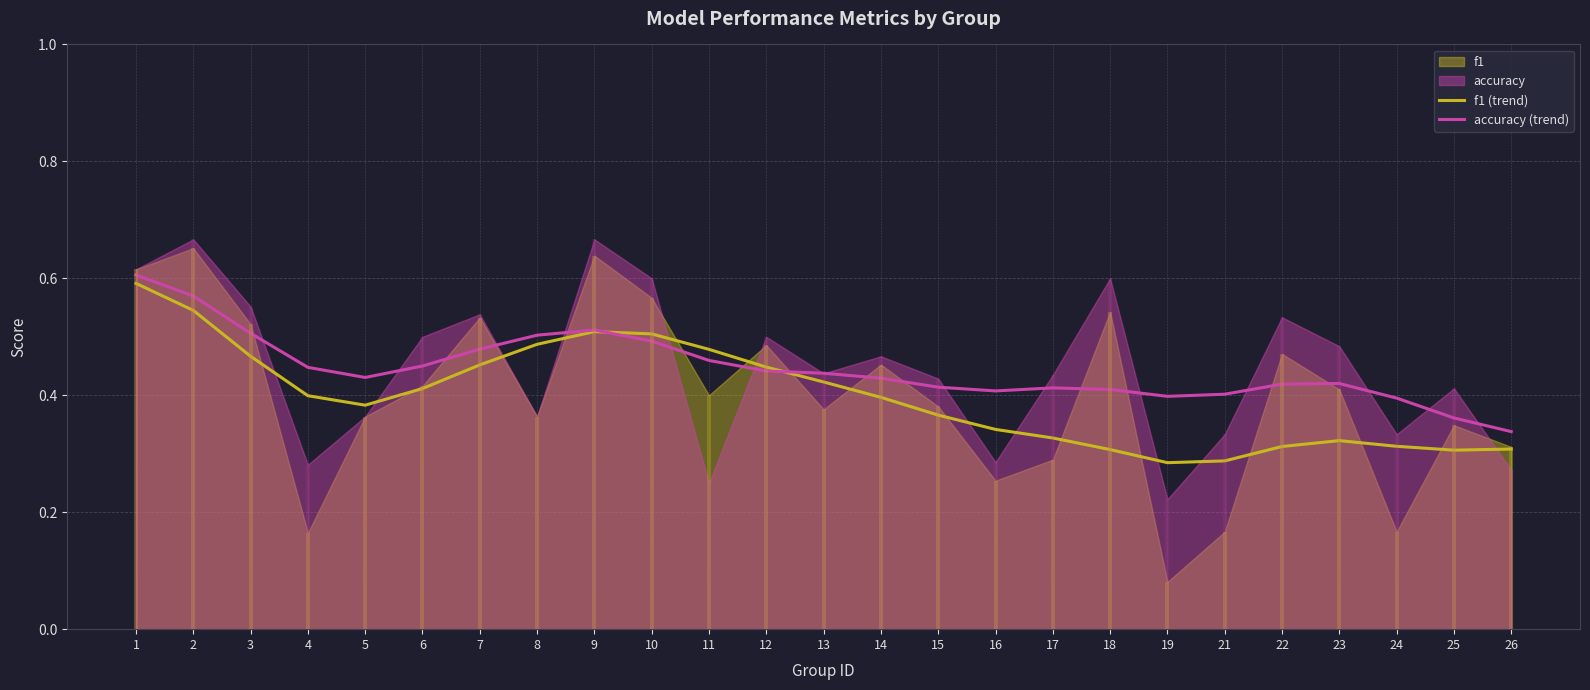

Is it true that f1 (trend) equals 0.4 at 23?

False